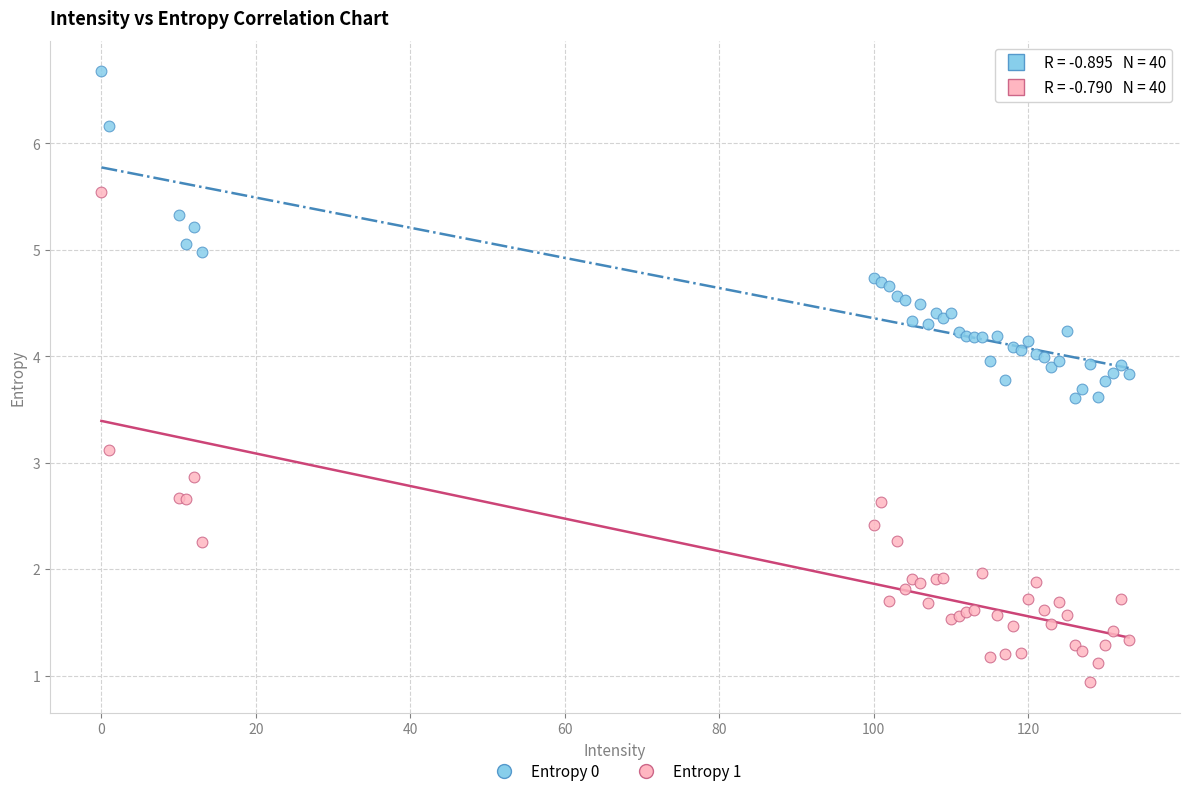

What is the X range (max minus min) for the scatter plot?

133.0